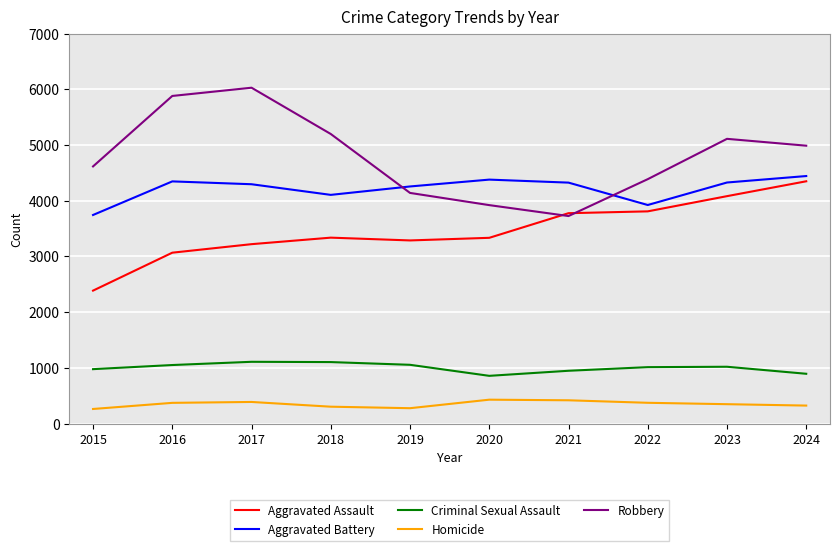

In Homicide, how many points are lower than both neighbors (excluding endpoints)?

1